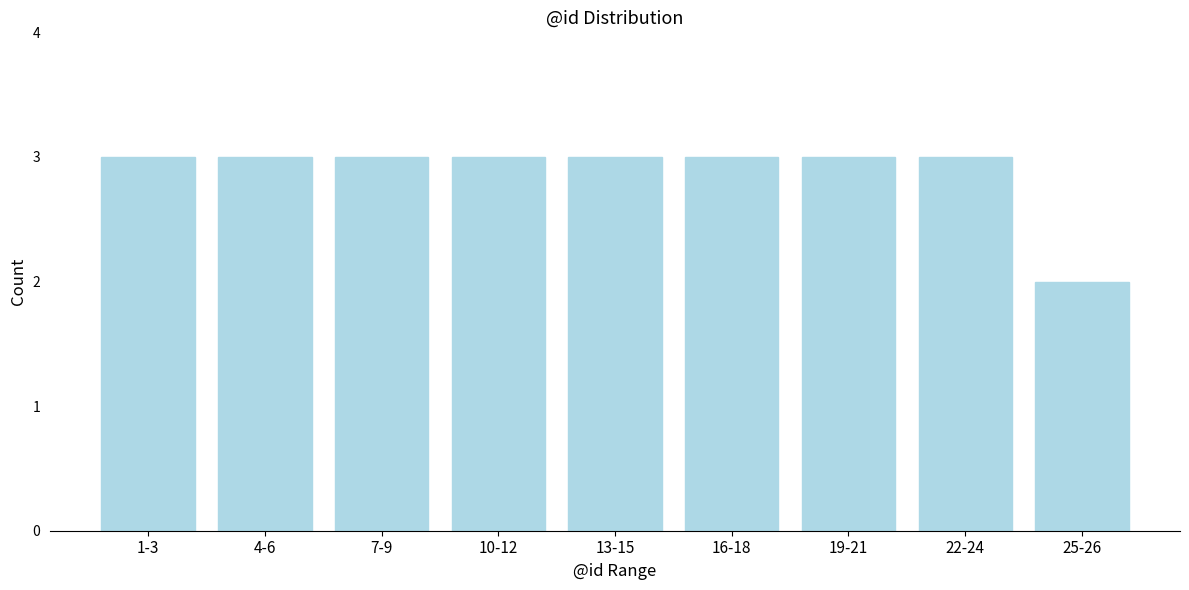

Reading right to left, transcribe all the data shown in this chart.

2	3	3	3	3	3	3	3	3